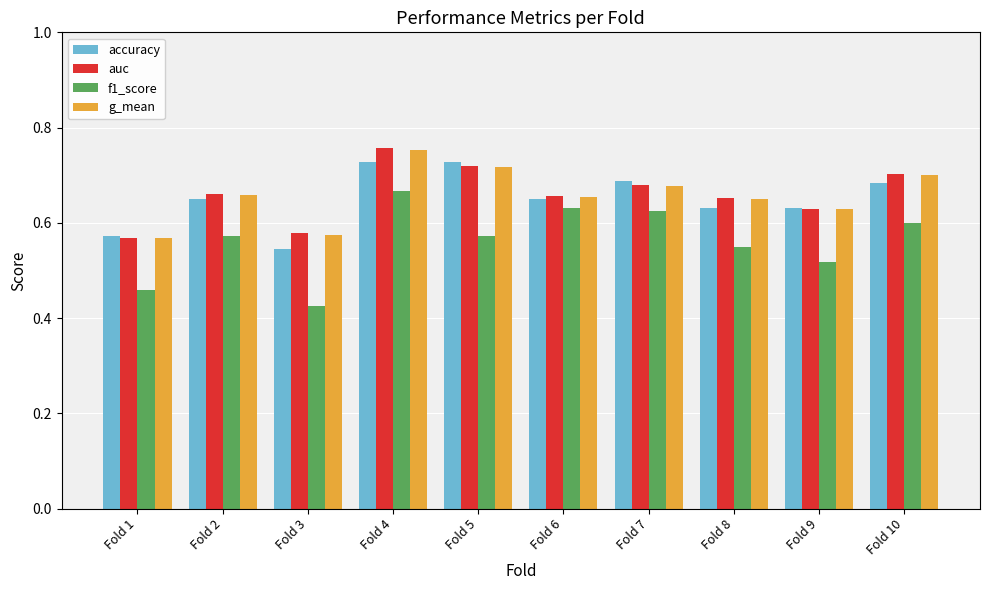

At which label does g_mean reach its peak?

Fold 4